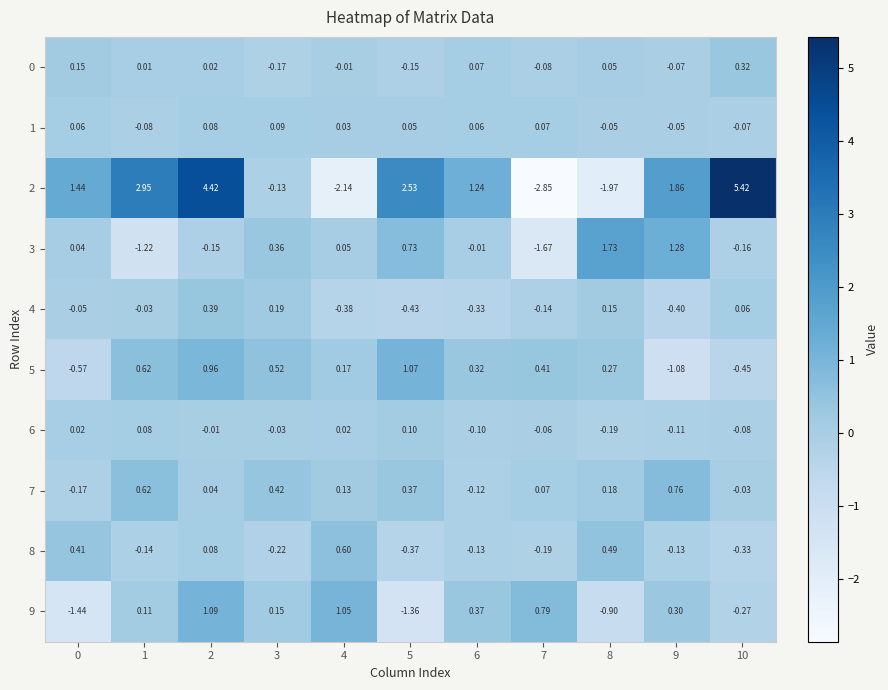

How many values in 4 are above zero?

4